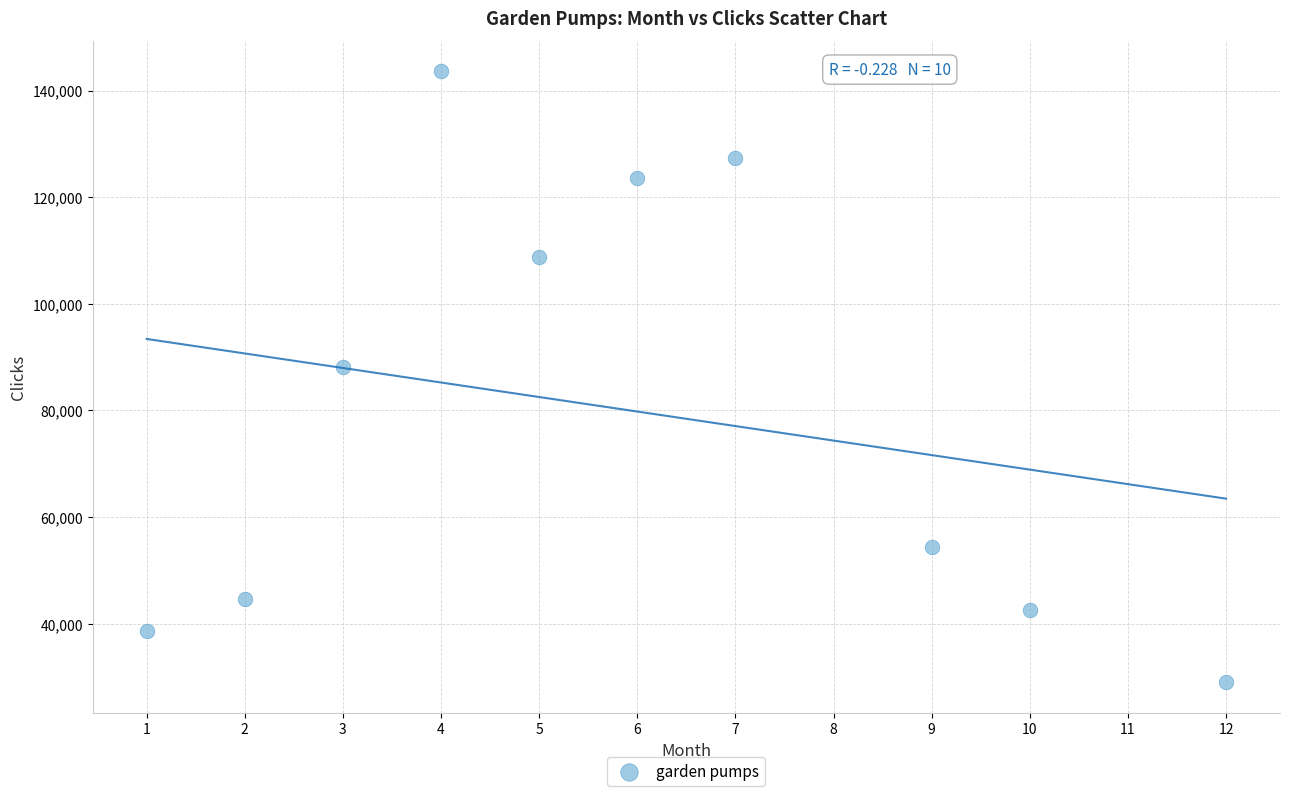

What is the average X value?

6